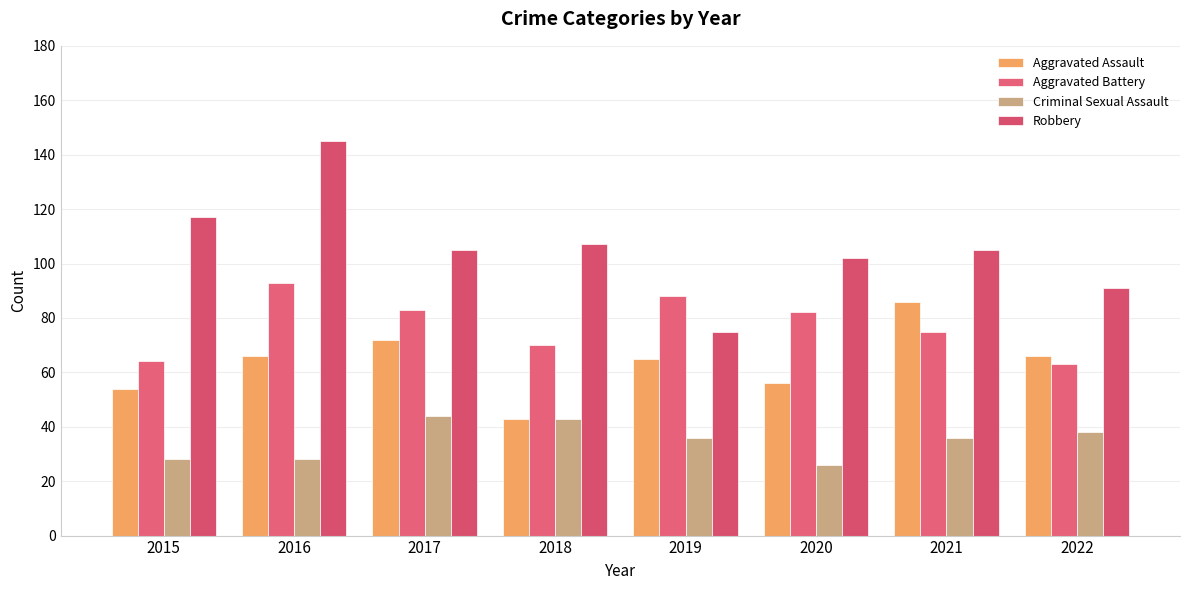

How many categories are shown in the chart?

8